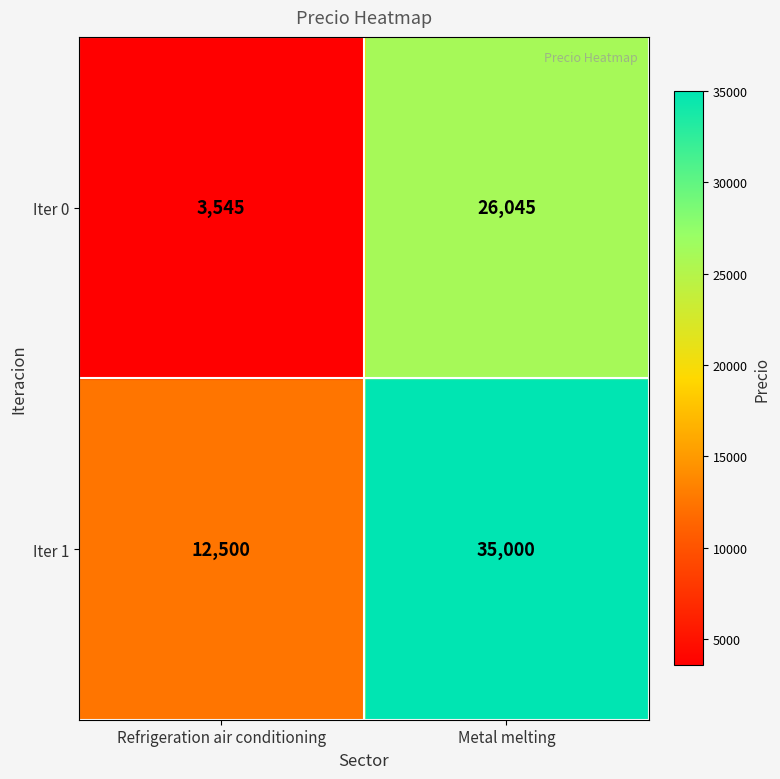

Is it true that 1 equals 35000 at 1?

True